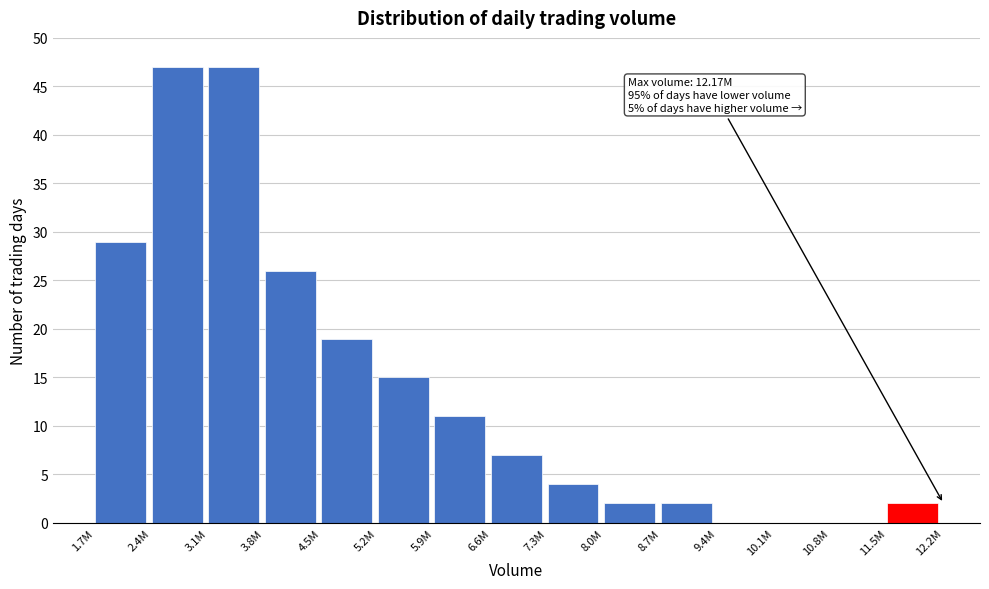

What is the sum of the values at 3.1M and 5.9M?

58